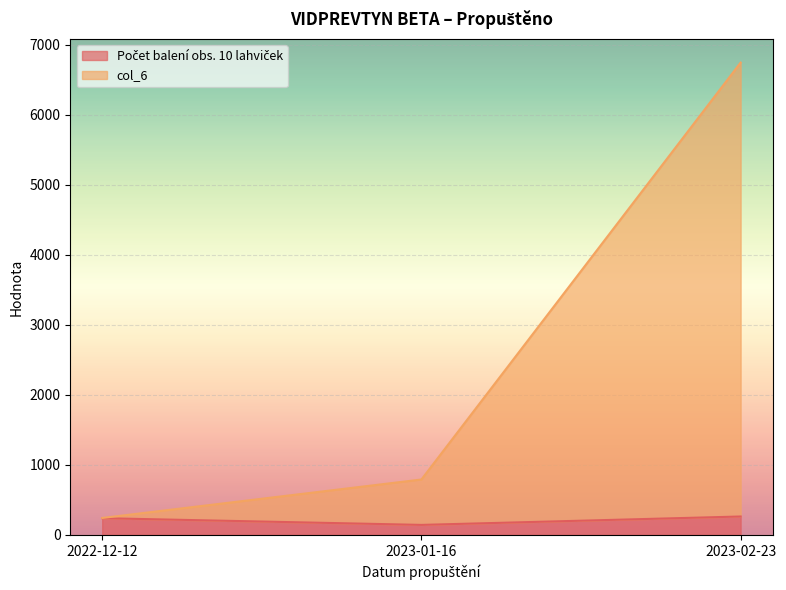

Read the col_6 value at 2023-01-16, to the nearest 50.

800